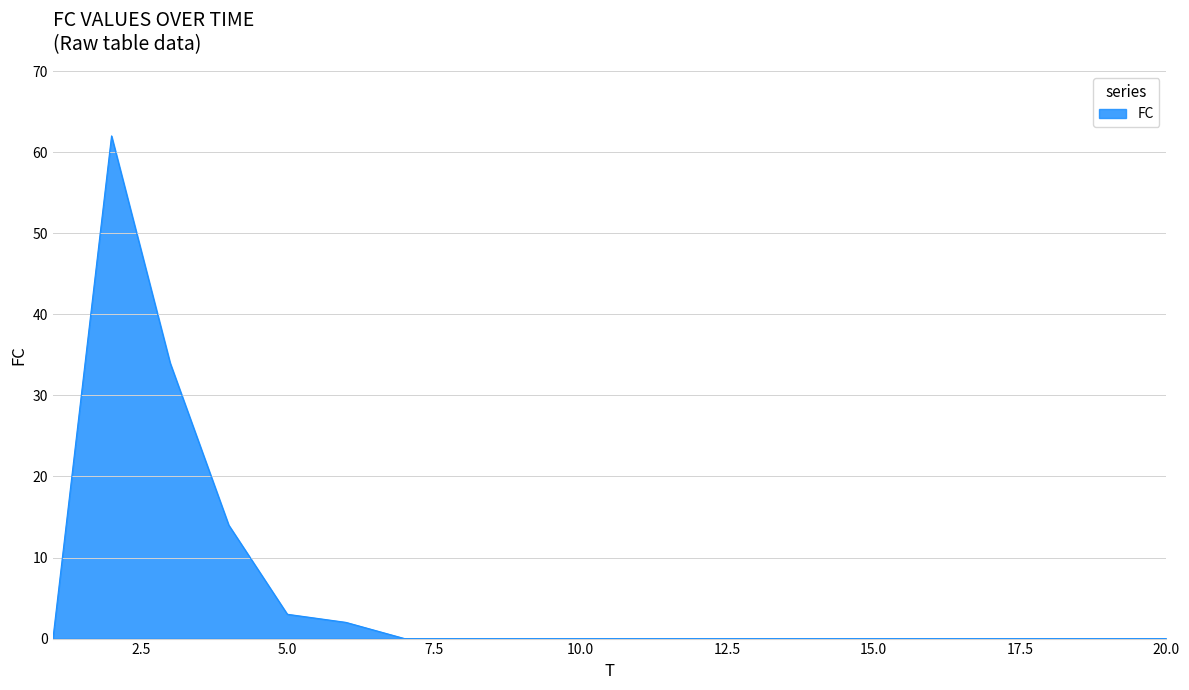

What is the maximum value shown in the chart?

62